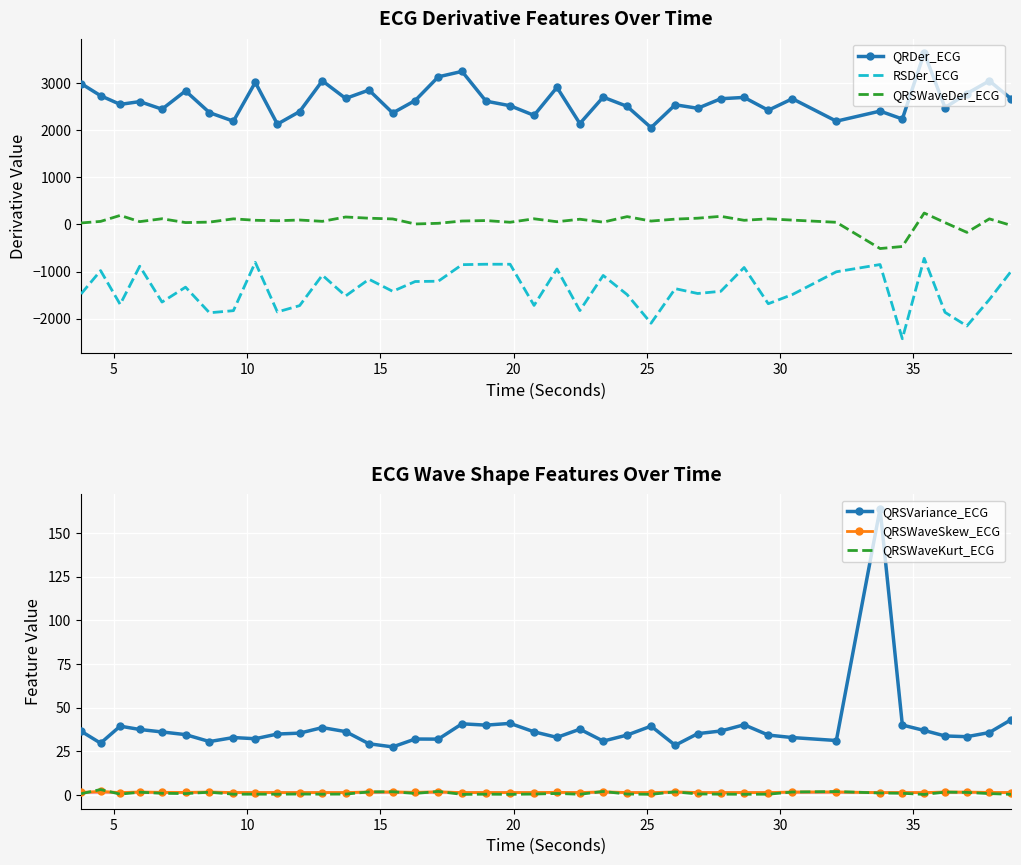

How many interior local valleys does the QRSVariance_ECG series have?

11